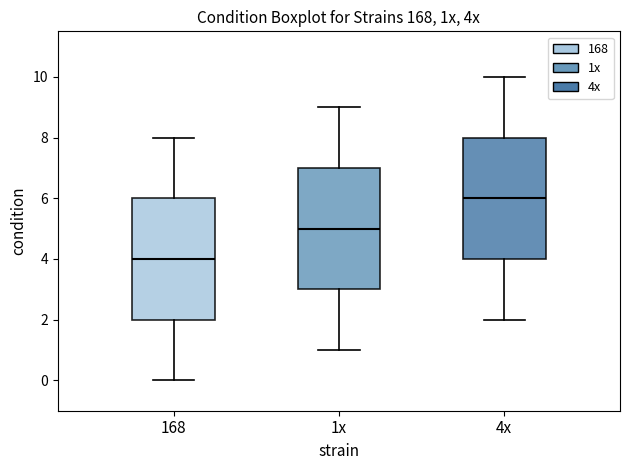

Reading left to right, transcribe this box plot: for each box, give where its median line is, the range the box spans, and where its two whiskers end, as read against the y-axis. The values are not printed on the chart, so give them approximately, as read against the axis.

168: median 4, box 2 to 6, whiskers 0 to 8
1x: median 5, box 3 to 7, whiskers 1 to 9
4x: median 6, box 4 to 8, whiskers 2 to 10